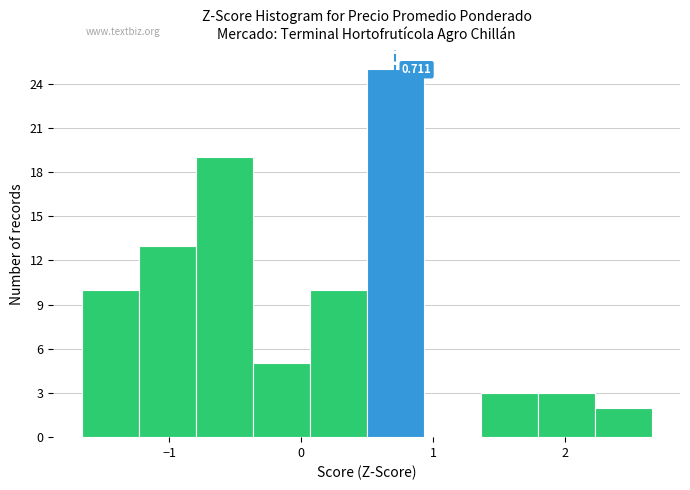

Over which range of the x-axis is the bar tallest?

0.5 to 0.9